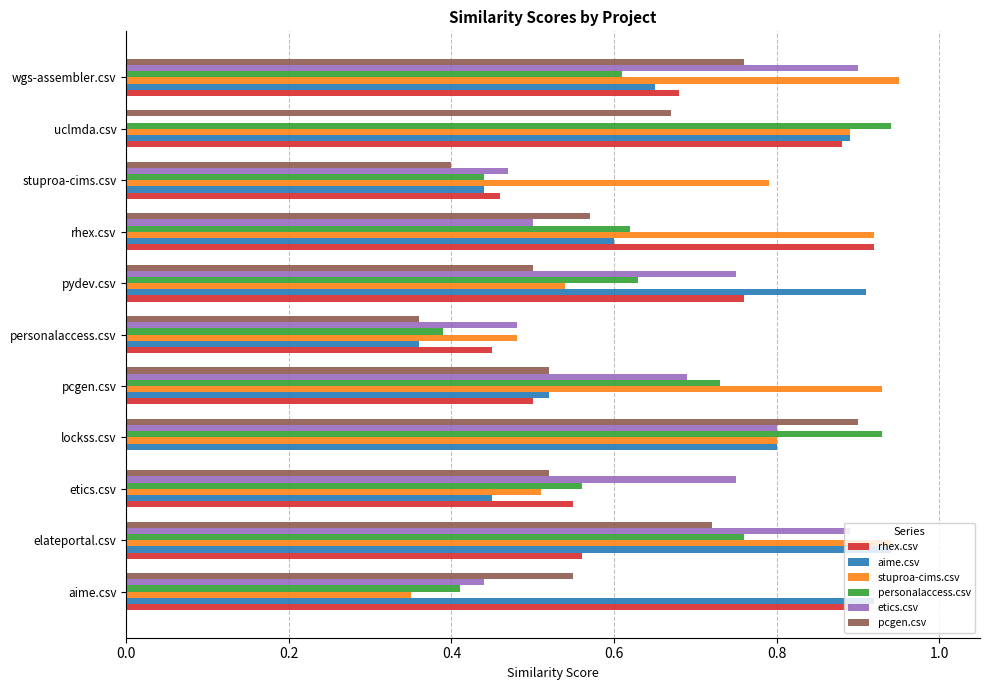

Is it true that personalaccess.csv equals 0.5 at uclmda.csv?

False